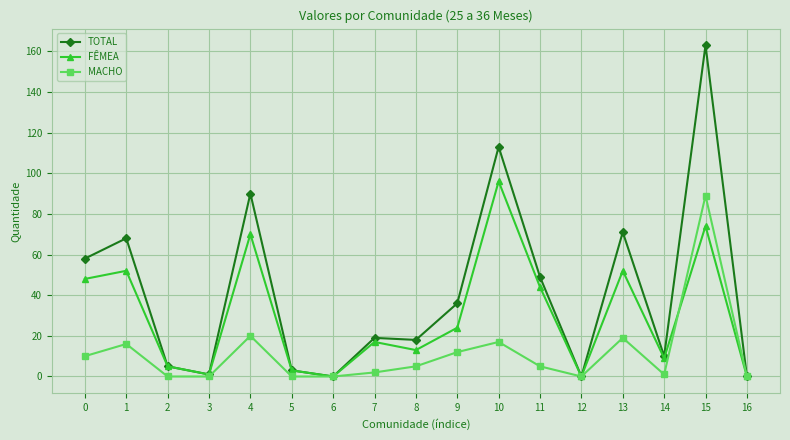

What is the difference between the second highest and minimum values in the TOTAL series?

113